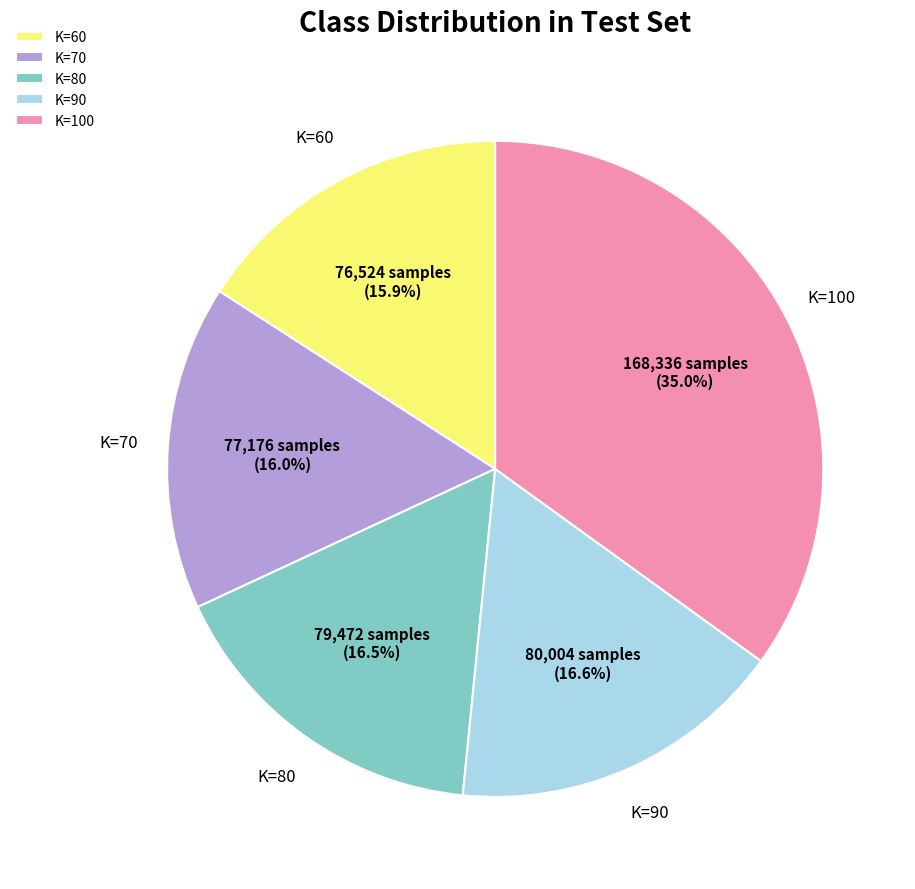

Combined, do K=60 and K=90 account for over 50%?

No